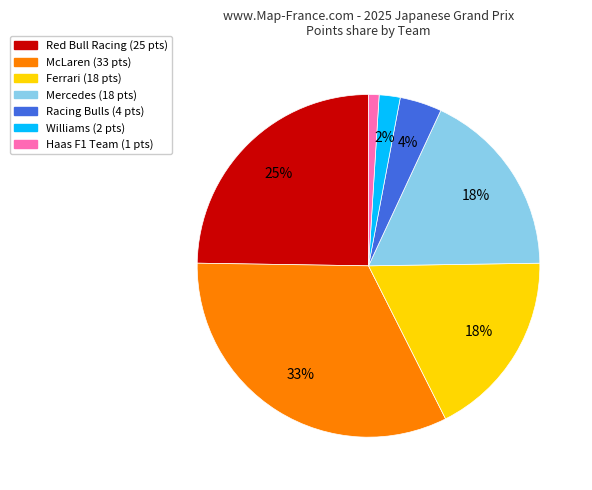

Is there any slice that represents more than half of the pie?

No